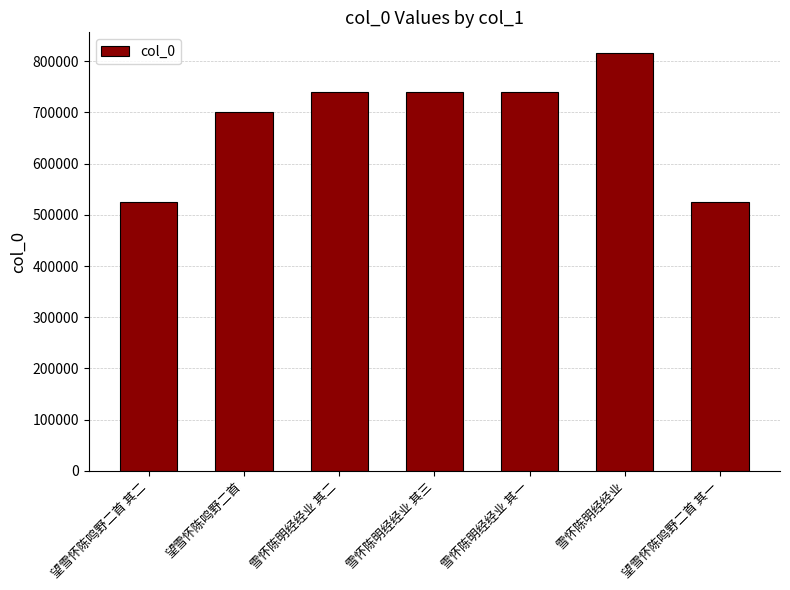

Read the value at 雪怀陈明经经业 其三.

740440